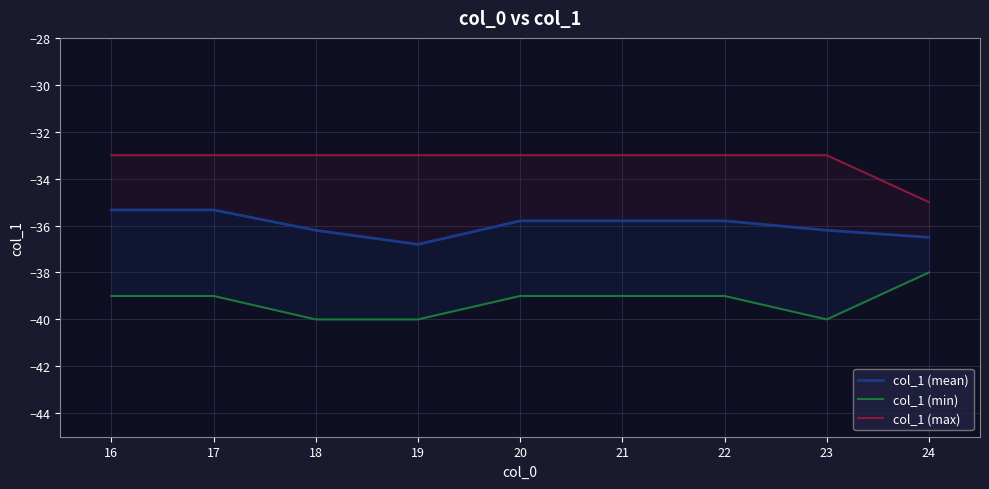

What is the minimum value shown in the chart?

-40.0